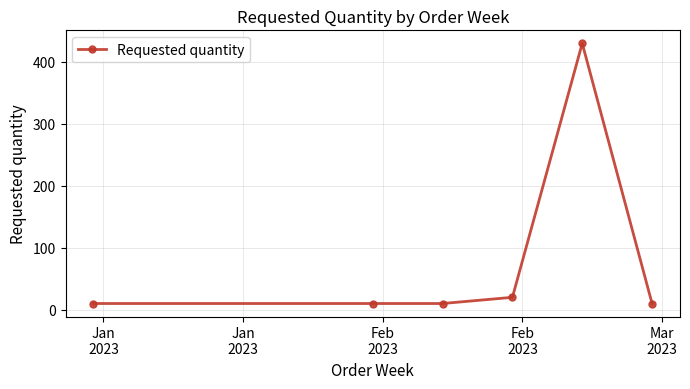

What is the greatest value displayed?

430